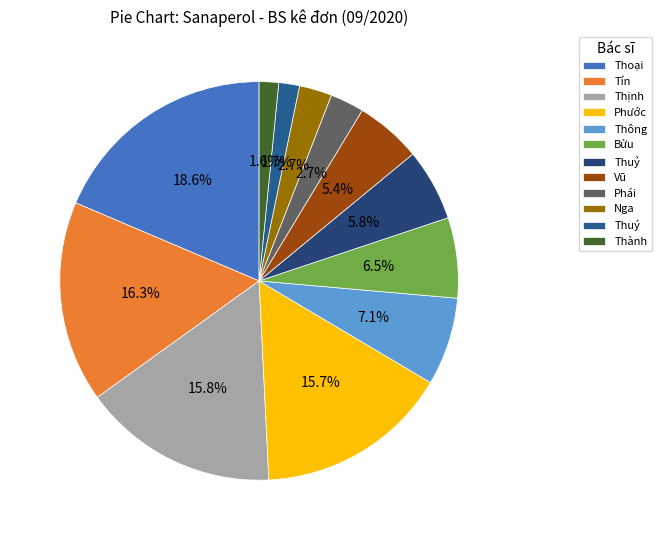

Between Nga and Bửu, which is larger?

Bửu